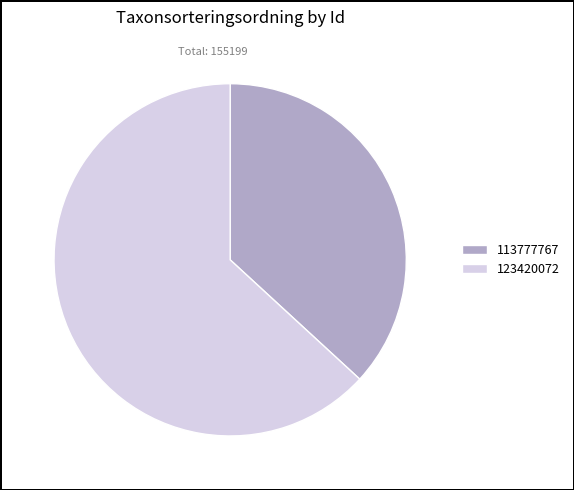

Which category accounts for the majority?

123420072